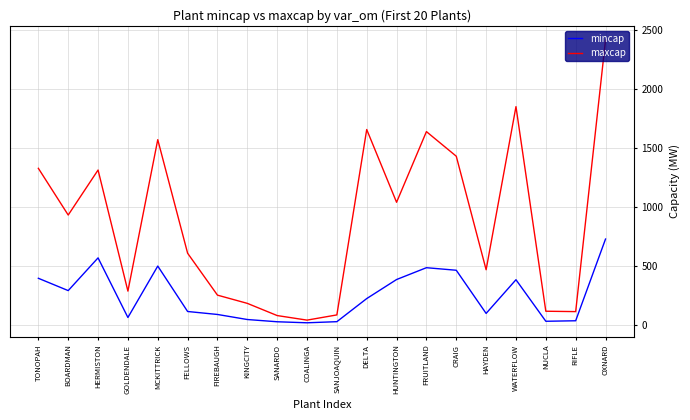

True or false: maxcap and mincap cross at least once.

False